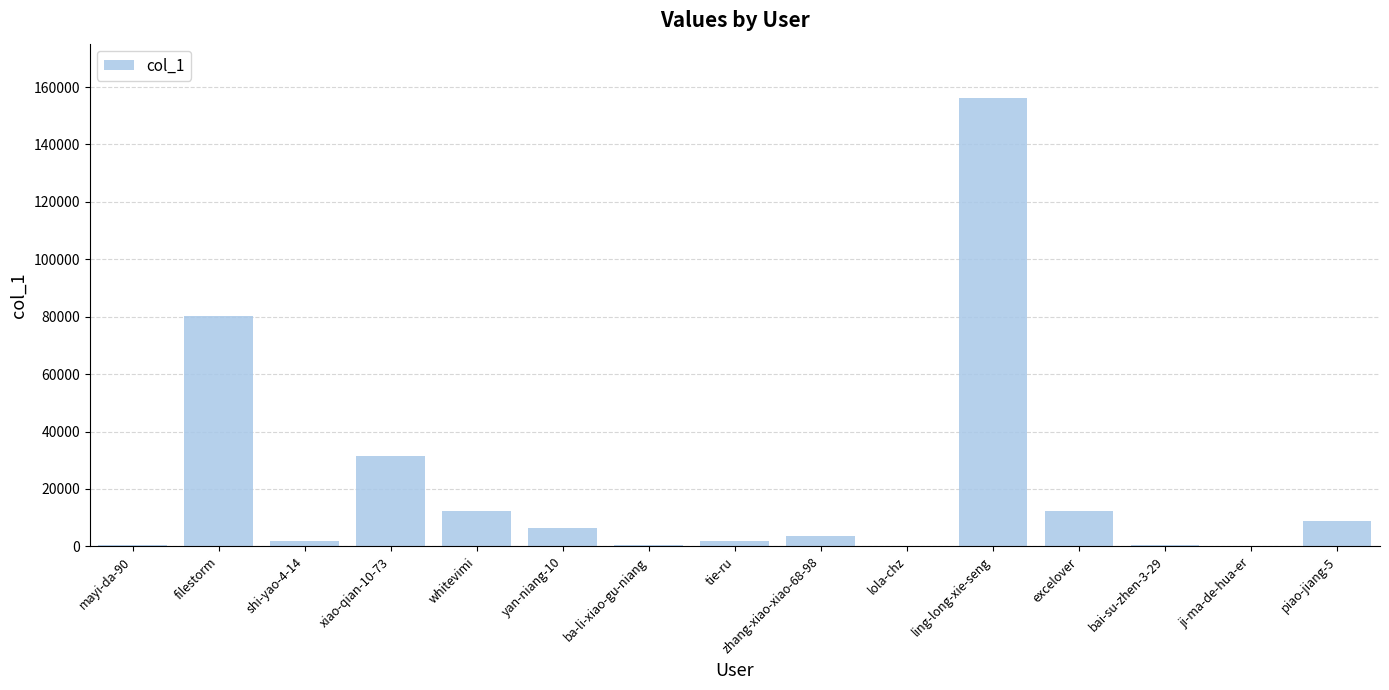

How many distinct data groups are displayed?

1